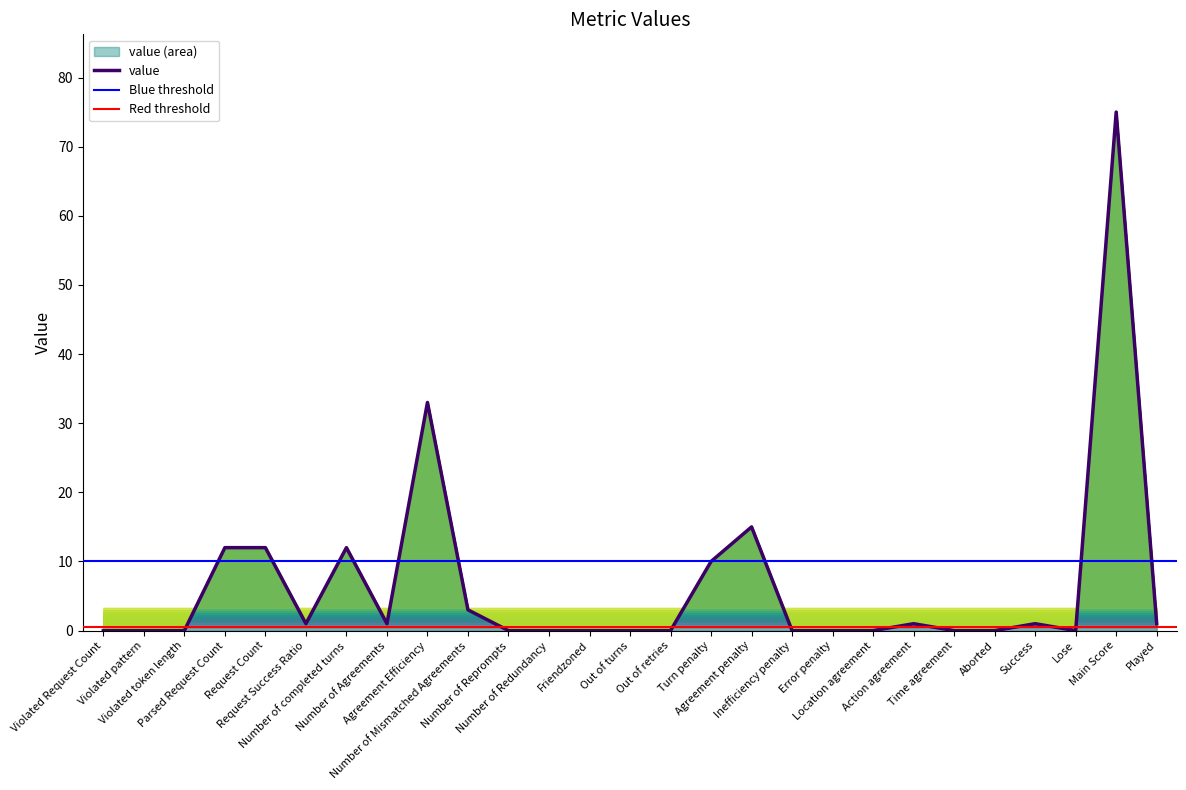

Does the chart have visible grid lines?

No